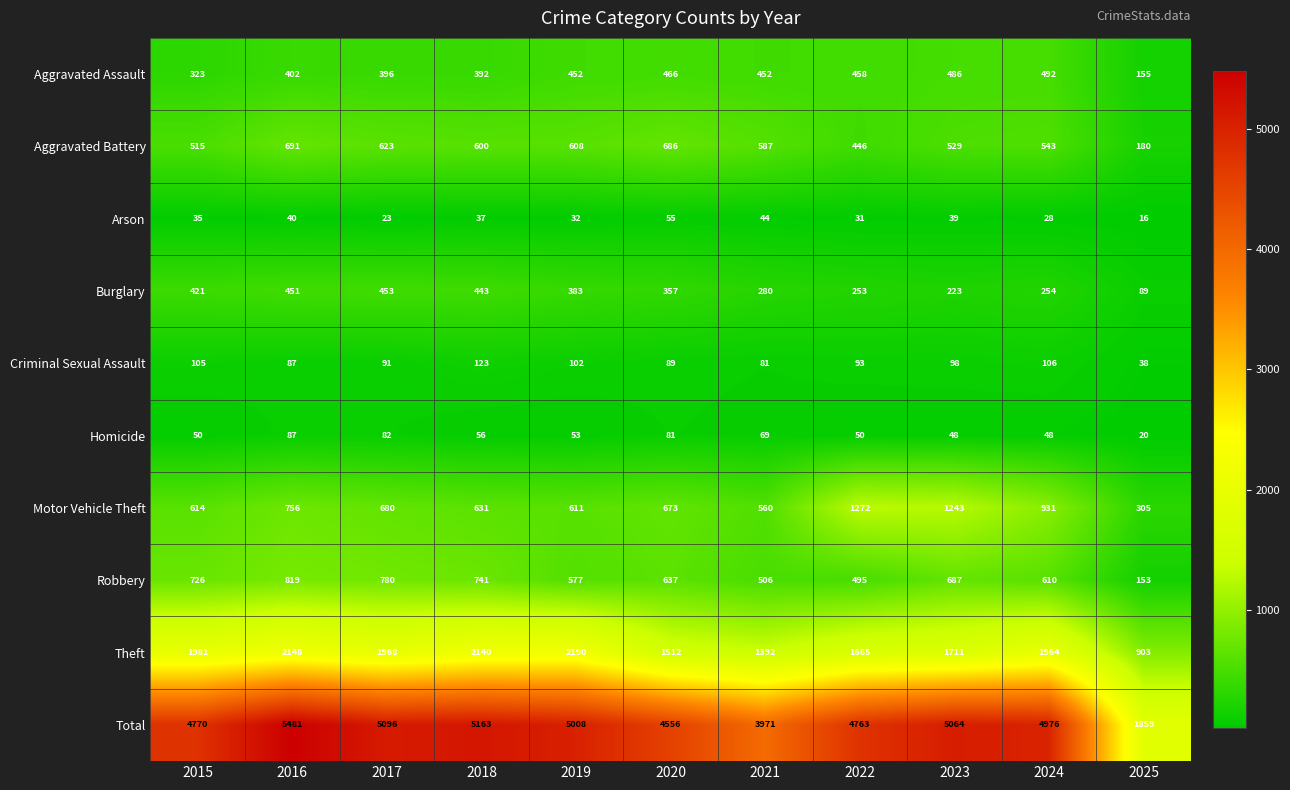

The value of Criminal Sexual Assault at 2019 is 45. True or false?

False